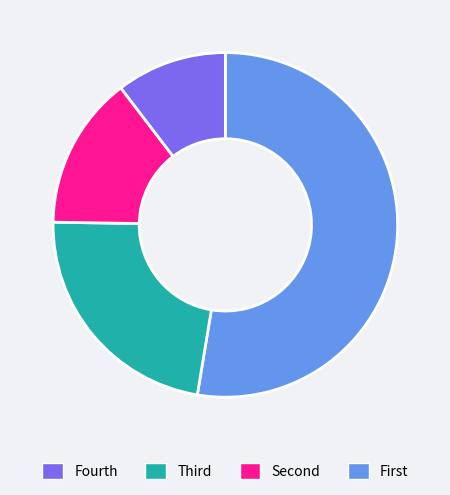

Is there any slice that represents more than half of the pie?

Yes